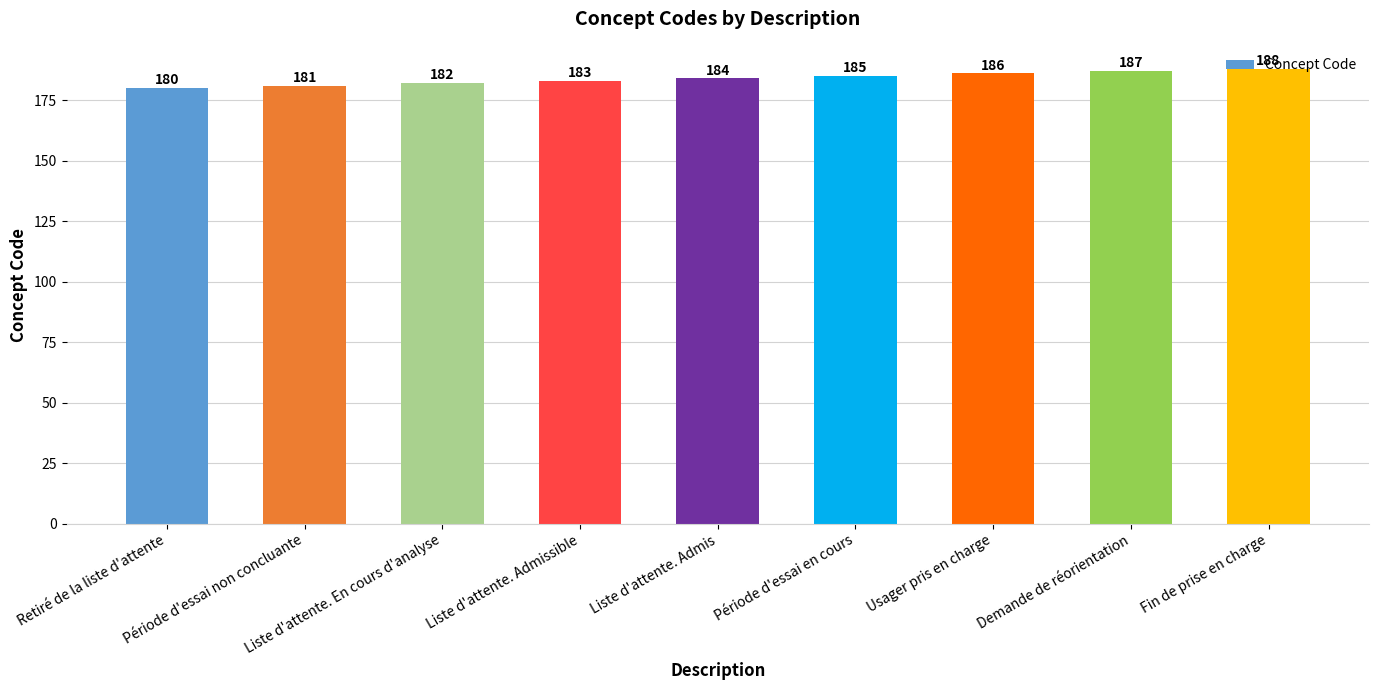

What position from the right is Liste d'attente. En cours d'analyse?

7